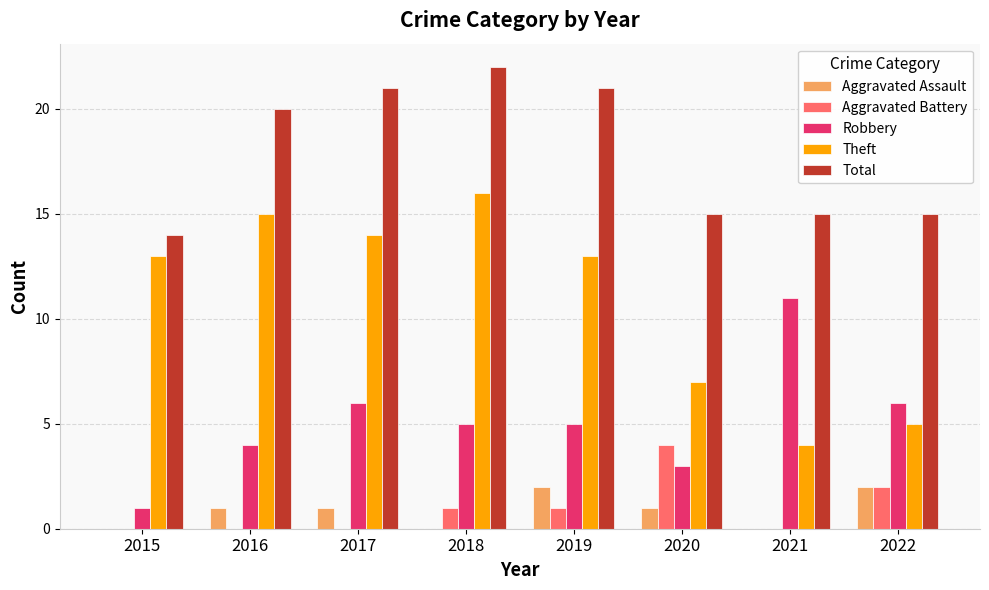

Which category has the highest value across all series?

2018